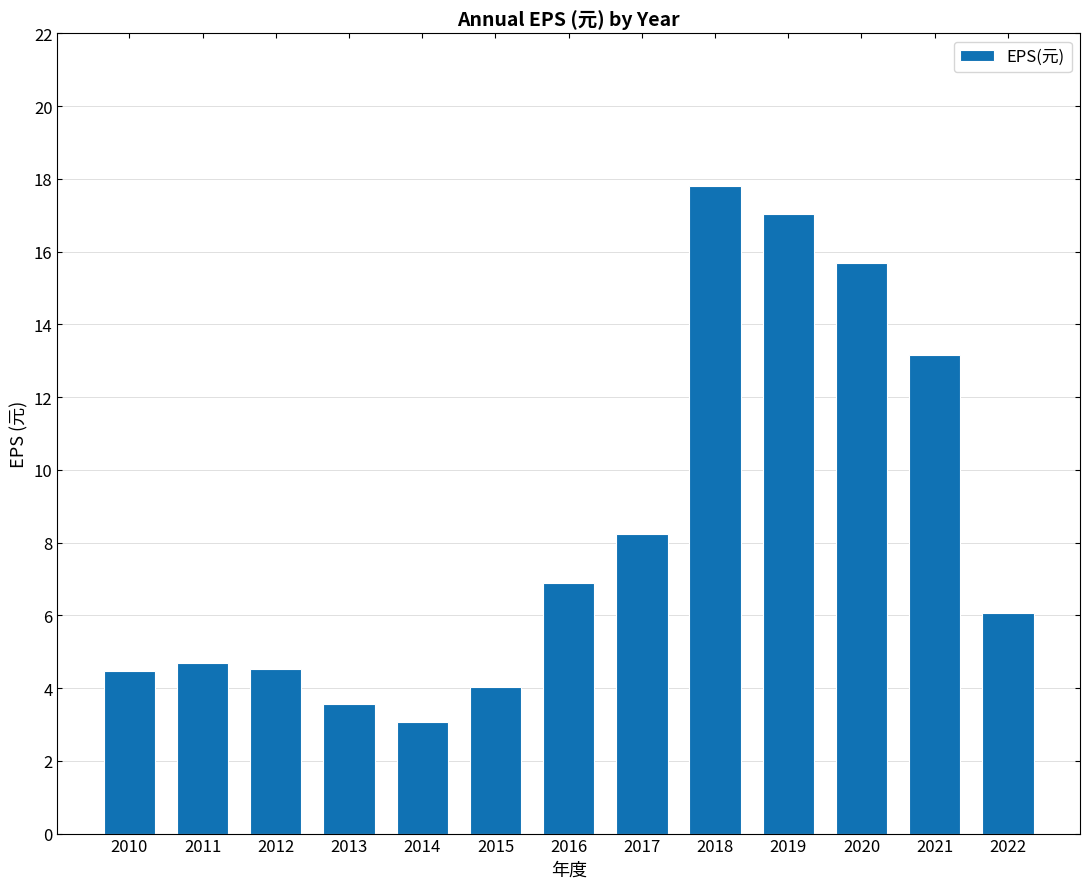

How many bars are there in total?

13